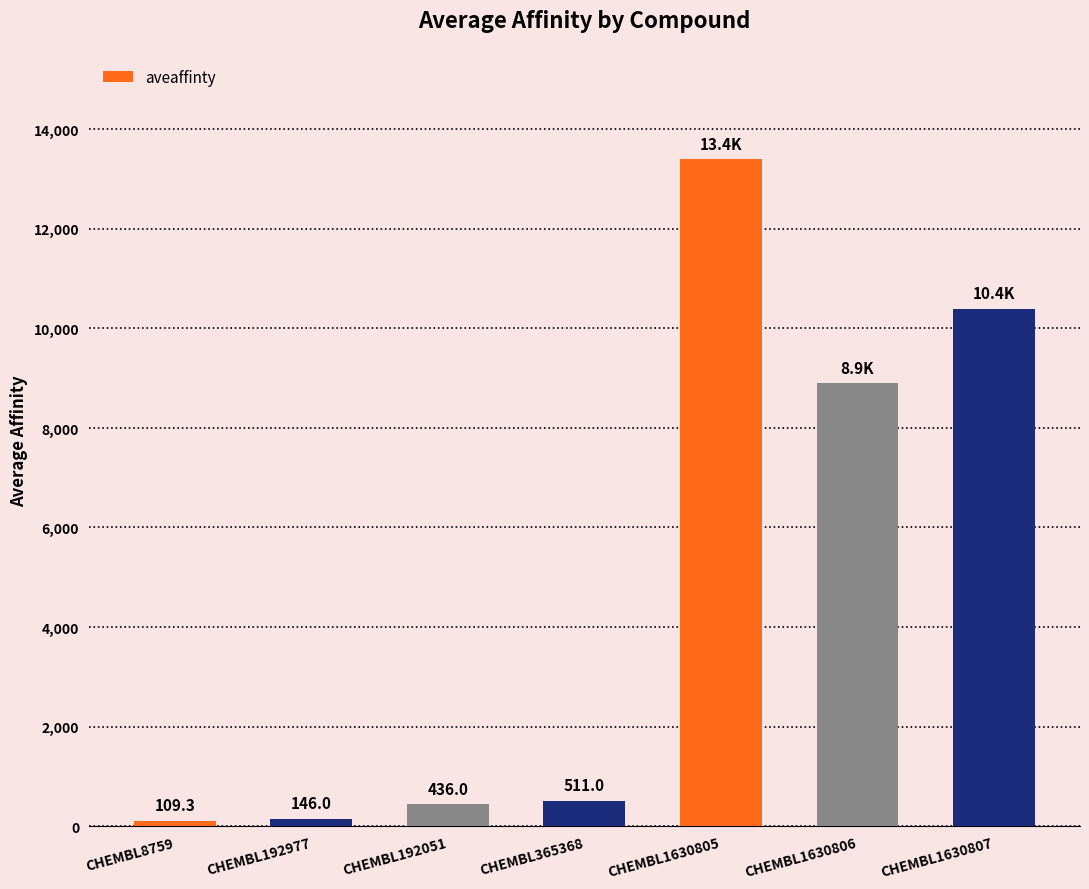

List the labels in order of value, smallest first.

CHEMBL8759, CHEMBL192977, CHEMBL192051, CHEMBL365368, CHEMBL1630806, CHEMBL1630807, CHEMBL1630805